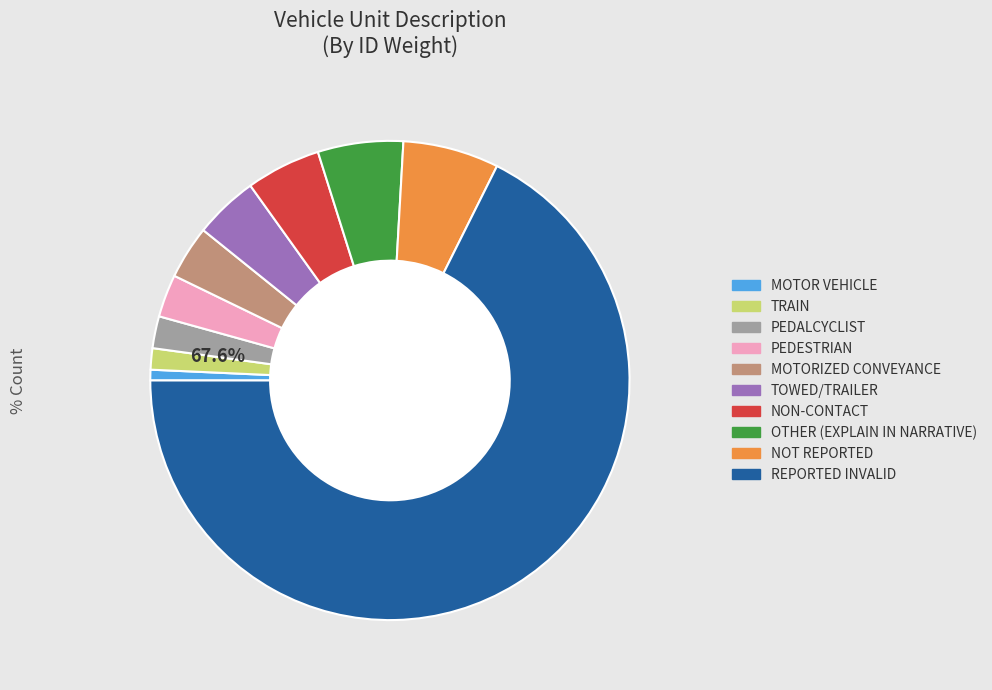

What percentage is the NOT REPORTED slice, to the nearest percent?

6%